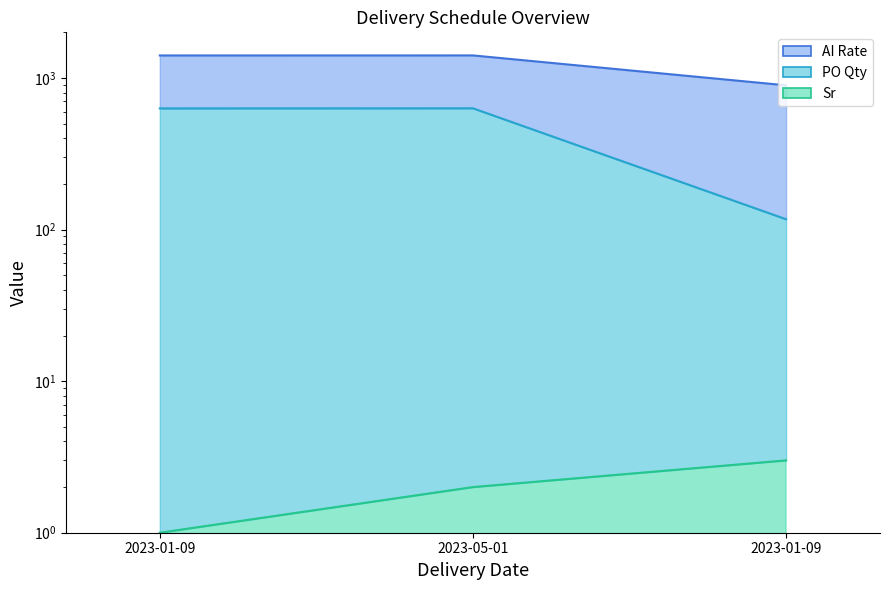

The value of Sr at 2023-01-09 is 3. True or false?

True